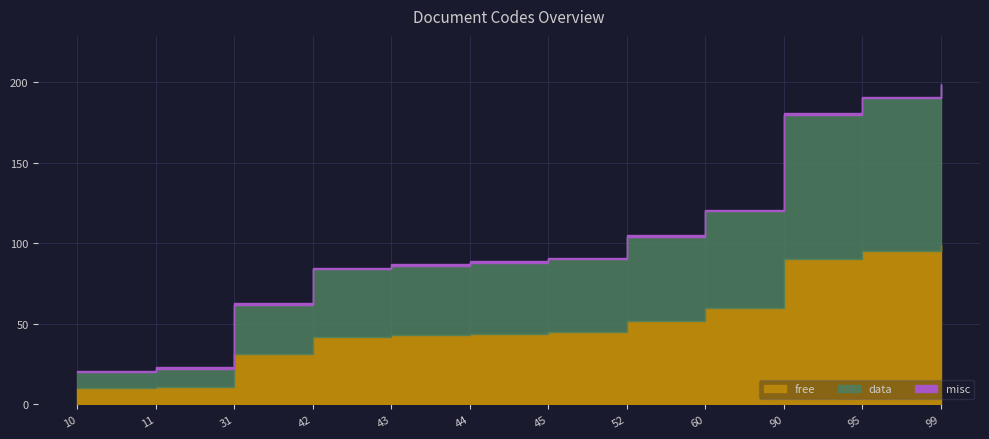

True or false: free has a value of 90 at 90.

True